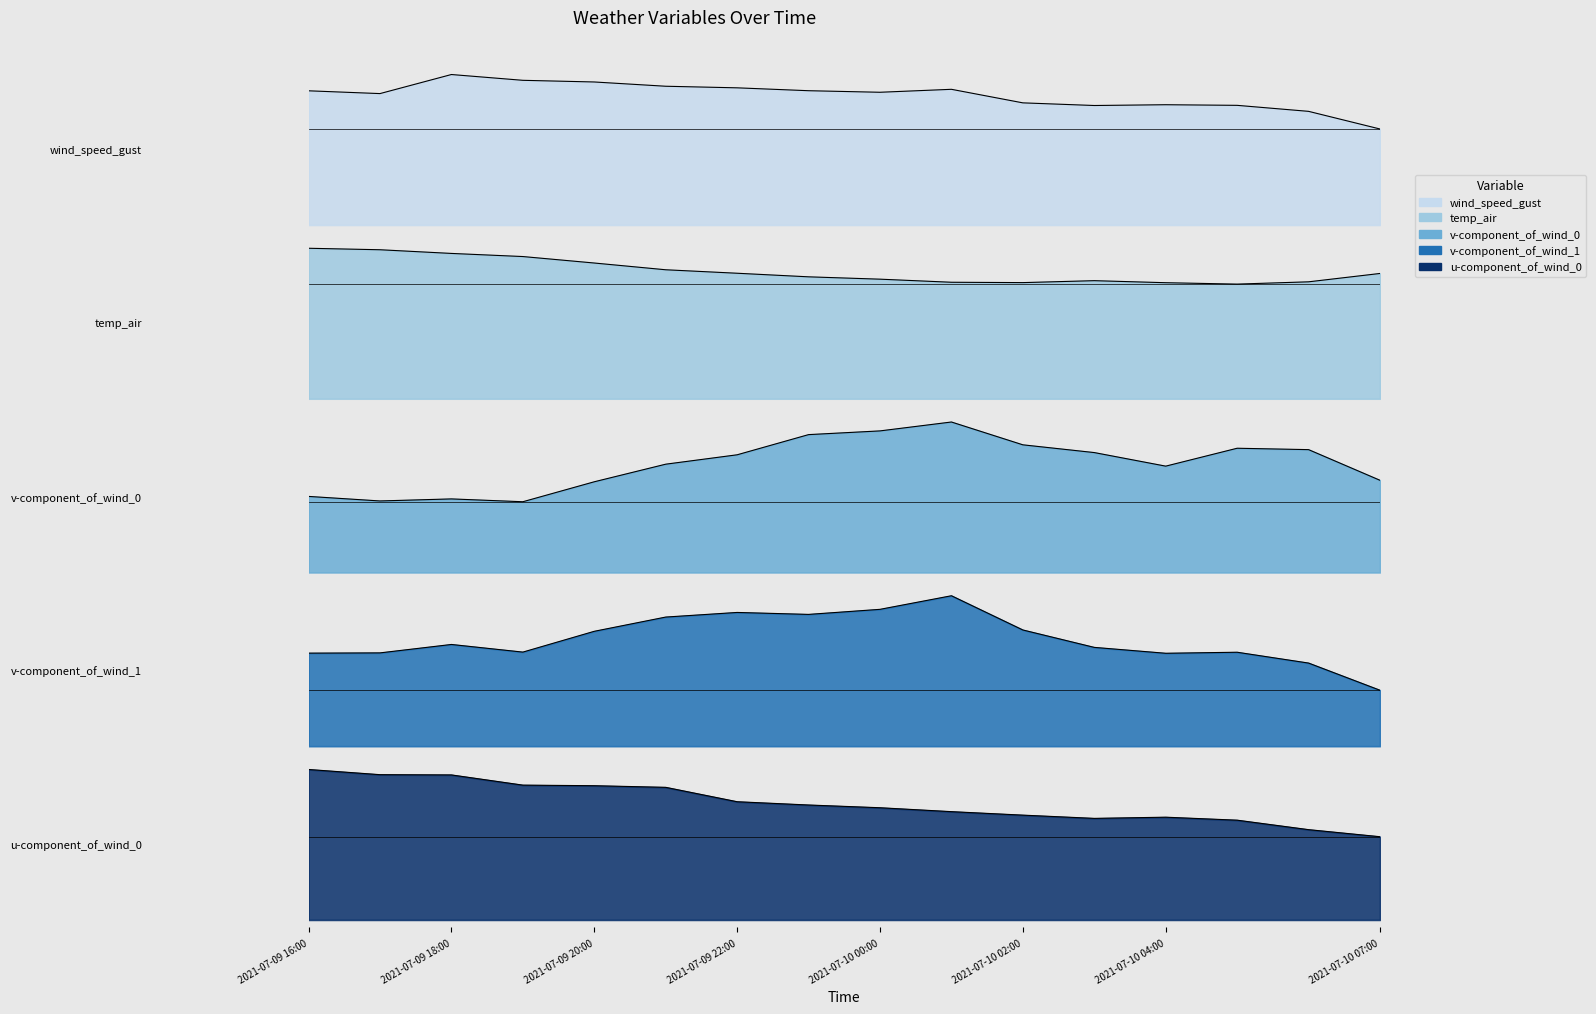

What position from the right is 2021-07-10 07:00?

1